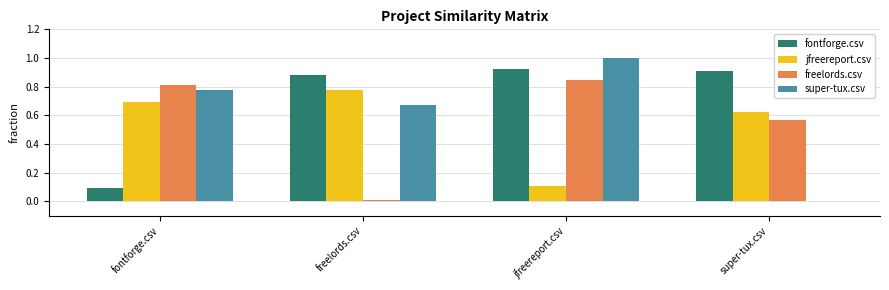

What is the sum of the super-tux.csv values at jfreereport.csv and freelords.csv?

1.7